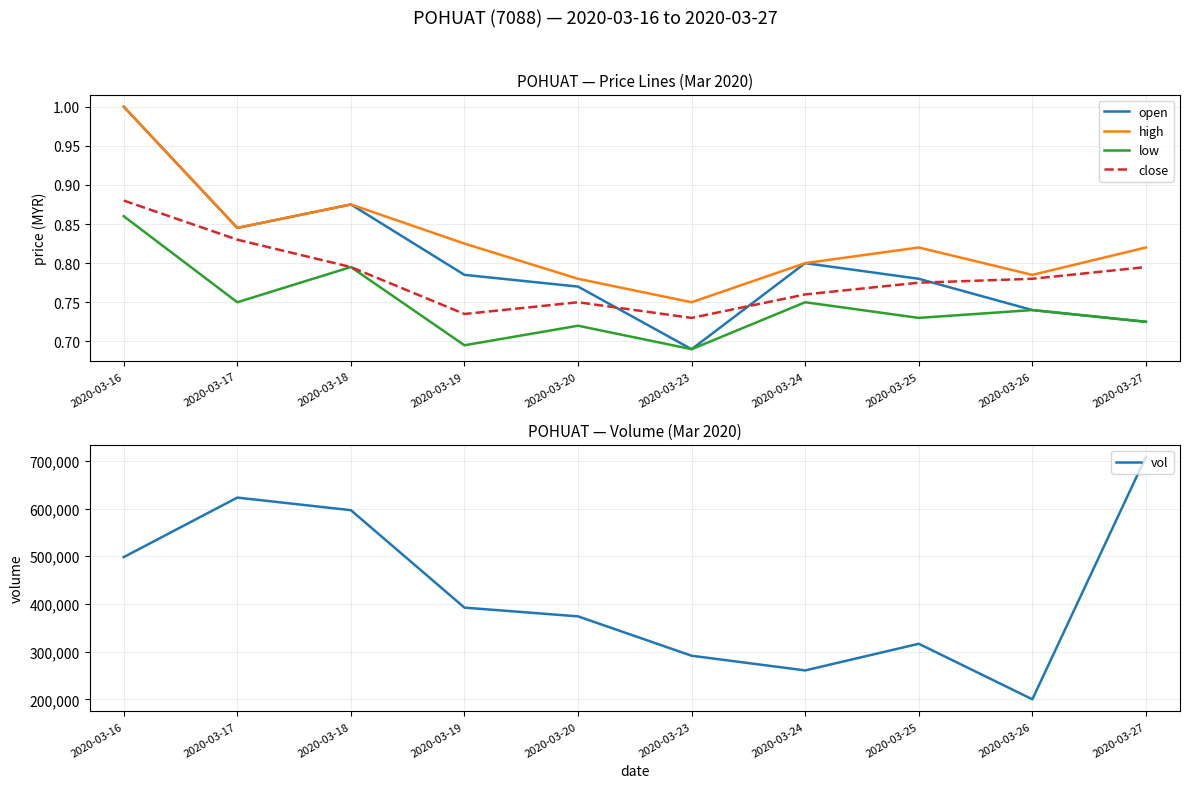

What is the total value across all series at 2020-03-24?

260603.1